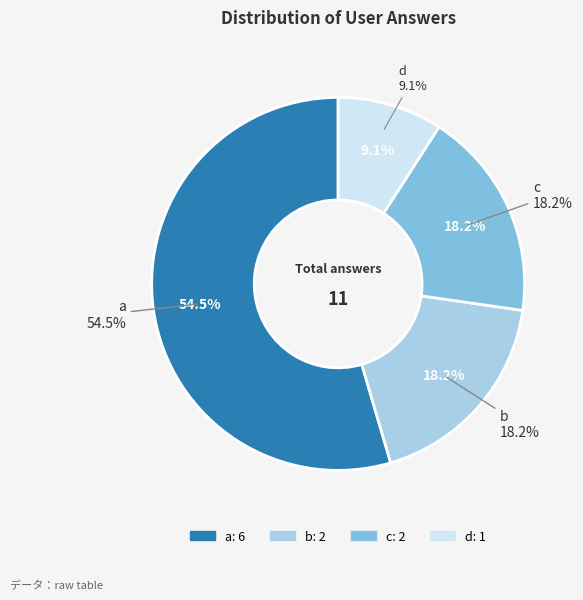

To the nearest percent, what percentage of the pie is b?

18%